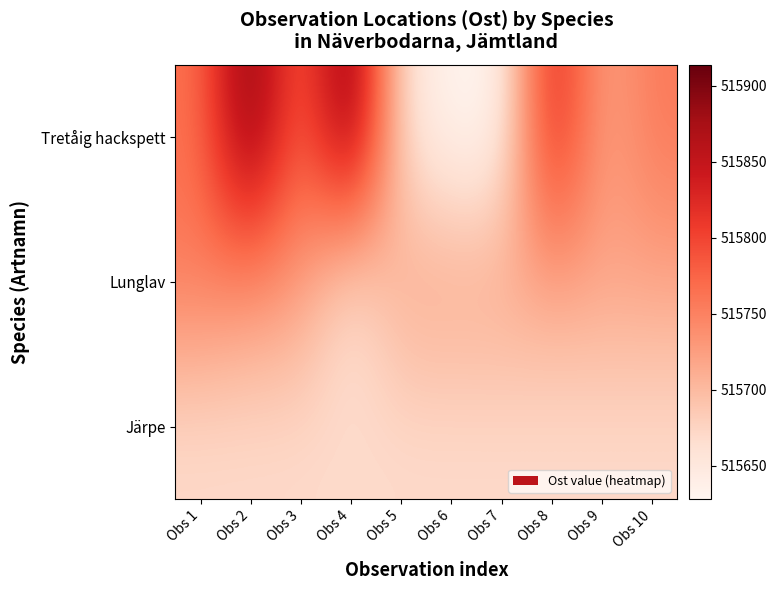

Rank the series at Obs 3 from highest to lowest value.

Tretåig hackspett, Lunglav, Järpe